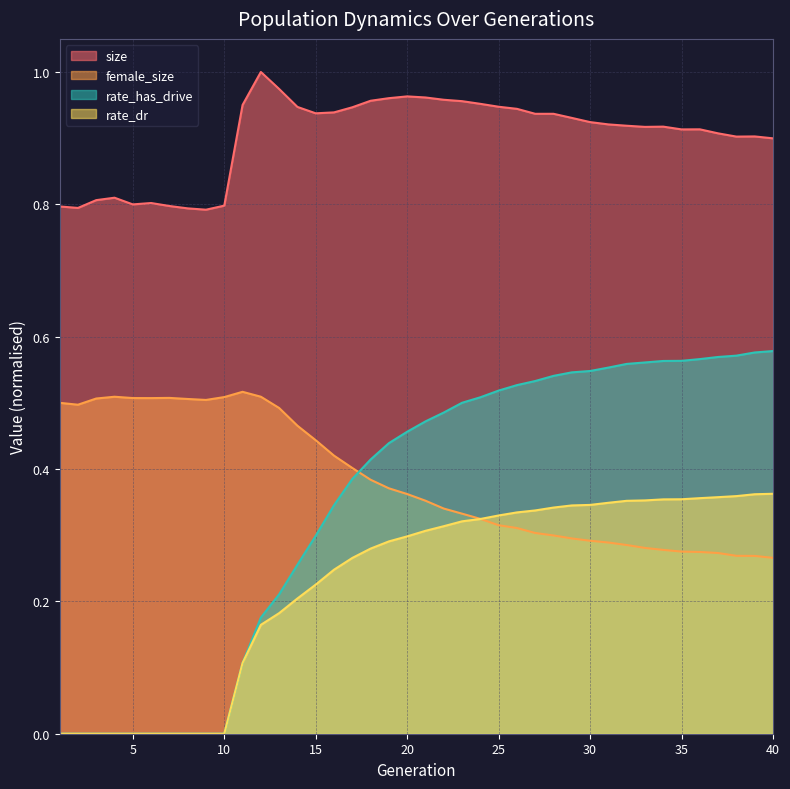

Count the size values in the range 0 to 1.

40